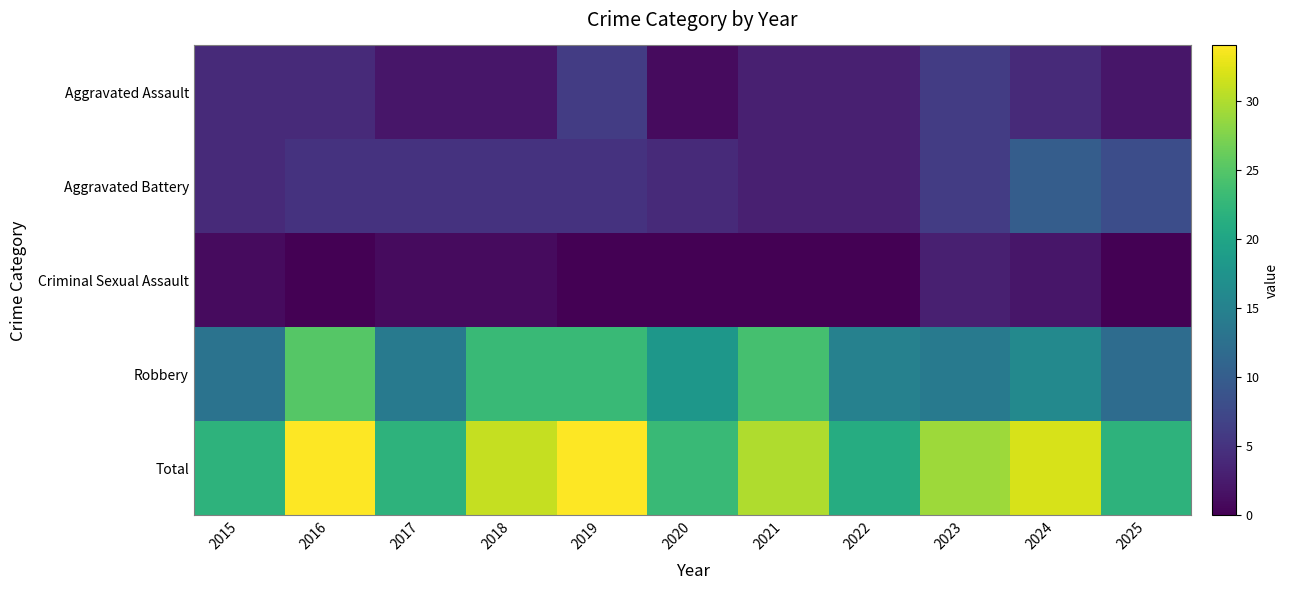

Reading left to right, extract all data points from this chart.

Aggravated Assault: 2015=4	2016=4	2017=2	2018=2	2019=6	2020=1	2021=3	2022=3	2023=6	2024=4	2025=2
Aggravated Battery: 2015=4	2016=5	2017=5	2018=5	2019=5	2020=4	2021=3	2022=3	2023=6	2024=10	2025=8
Criminal Sexual Assault: 2015=1	2016=0	2017=1	2018=1	2019=0	2020=0	2021=0	2022=0	2023=3	2024=2	2025=0
Robbery: 2015=13	2016=25	2017=14	2018=23	2019=23	2020=18	2021=24	2022=15	2023=14	2024=16	2025=12
Total: 2015=22	2016=34	2017=22	2018=31	2019=34	2020=23	2021=30	2022=21	2023=29	2024=32	2025=22